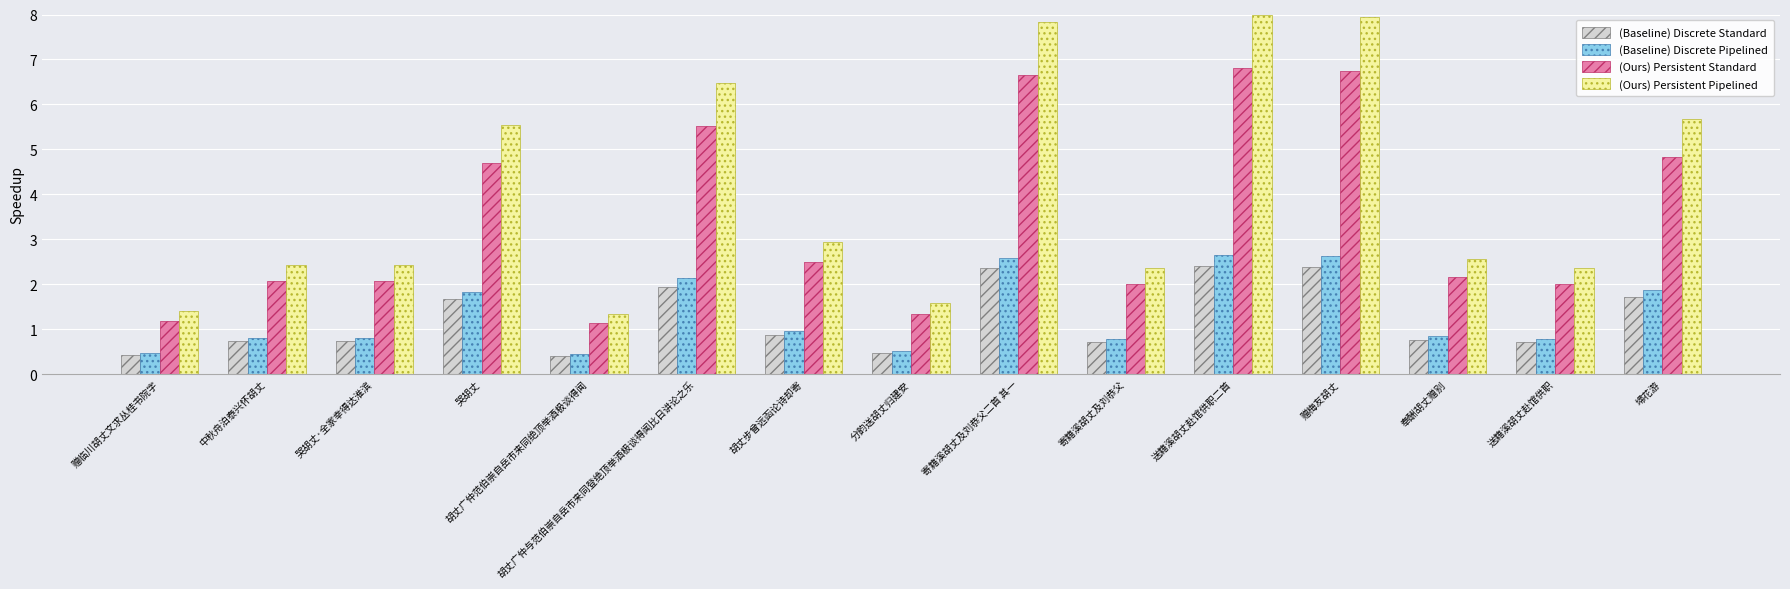

How many distinct data groups are displayed?

4